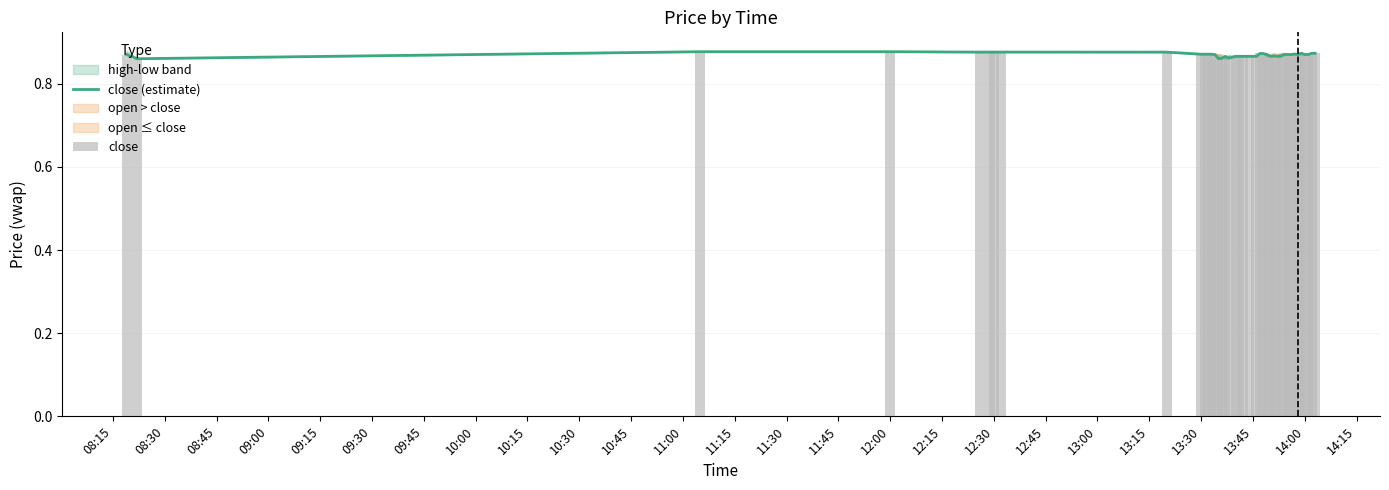

What is the total value across all series at 11:15?

1.7